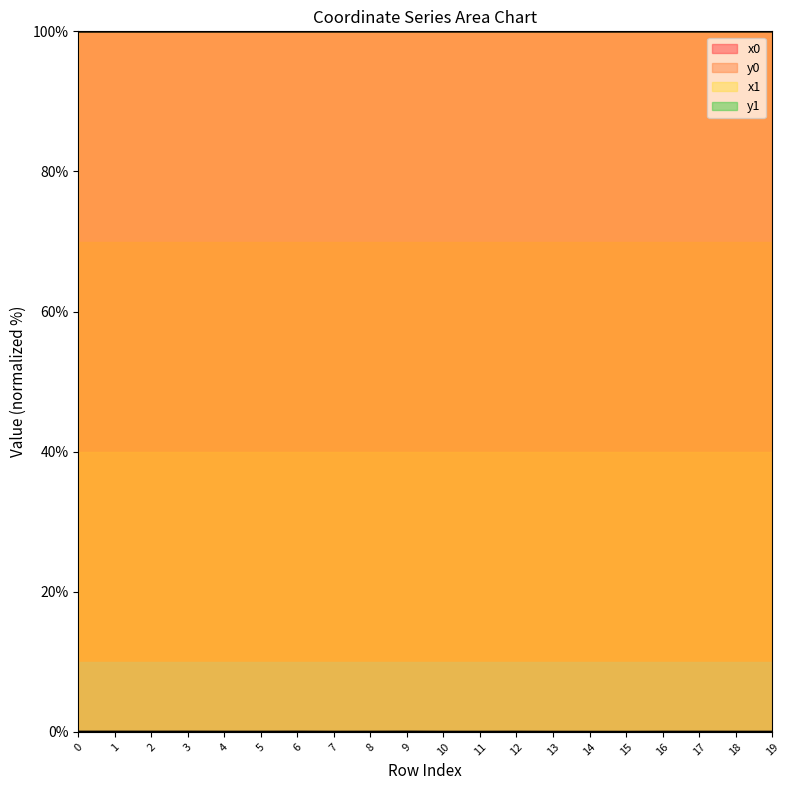

True or false: x0 has more than 1 interior local peaks.

True